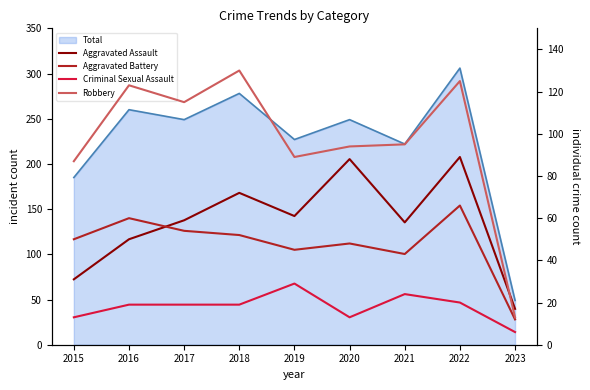

List the series in order of their peak value, highest first.

Robbery, Aggravated Assault, Aggravated Battery, Criminal Sexual Assault